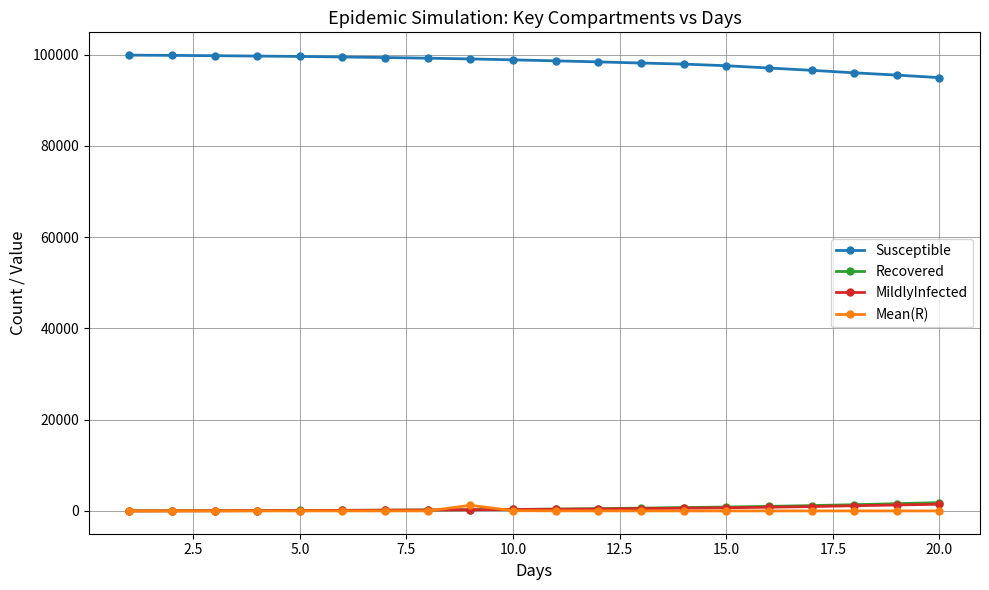

What is the highest value of the Susceptible series?

99865.0